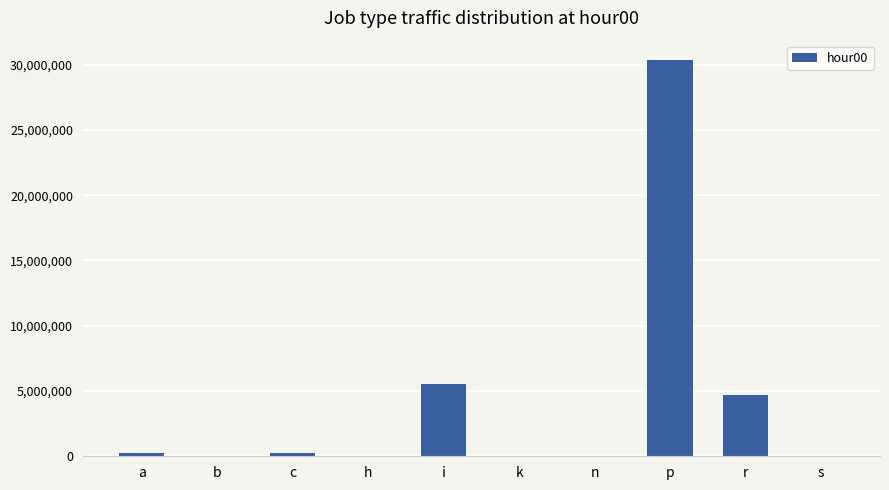

Where does the data first go above 236951?

a